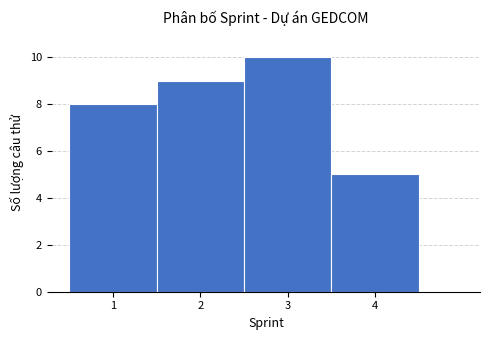

What is the height of the bar covering 2.5 to 3.5 on the x-axis? The values are not printed on the chart, so give them approximately, as read against the axis.

10